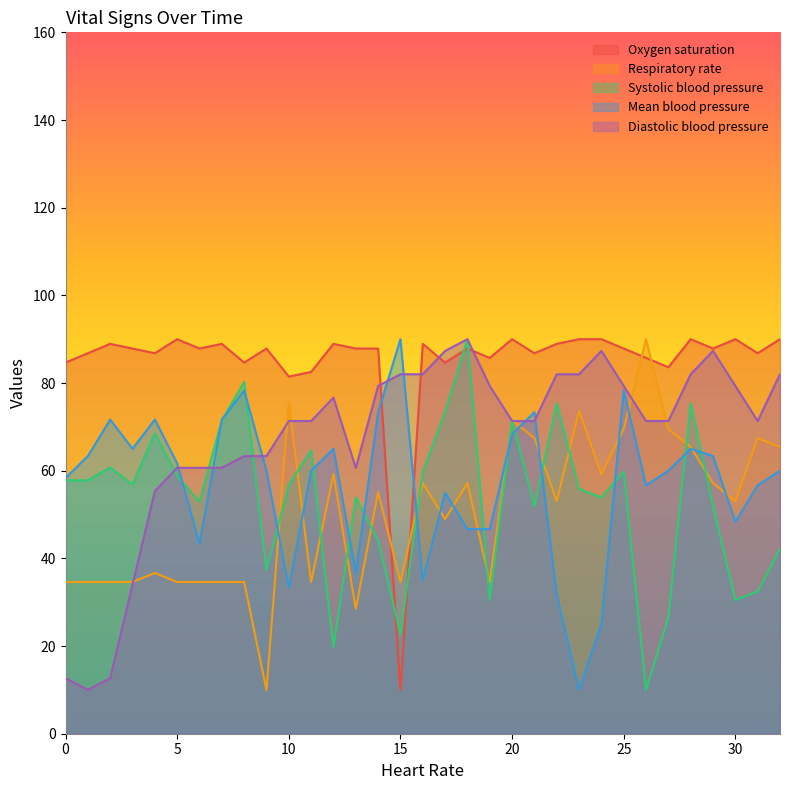

Is the value of Systolic blood pressure at 88 greater than the value of Respiratory rate at 88?

Yes